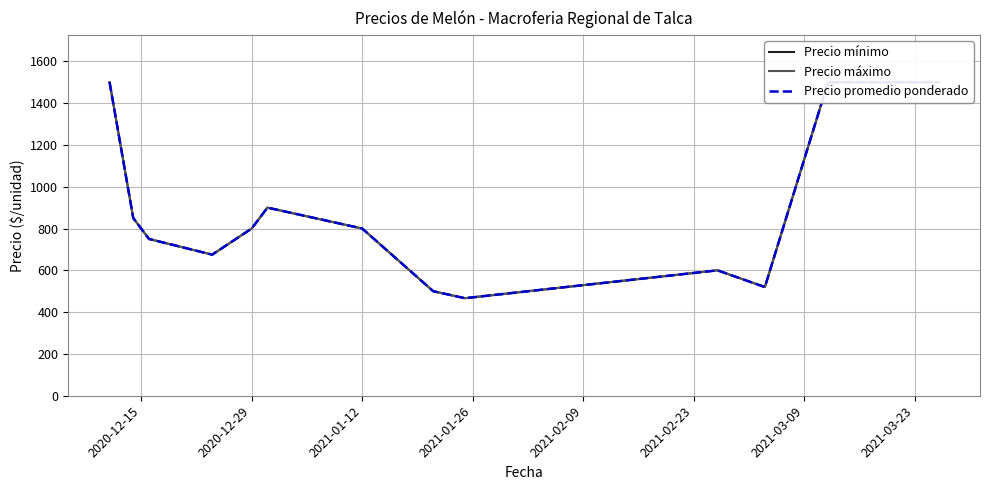

True or false: Precio promedio ponderado and Precio mínimo cross at least once.

False